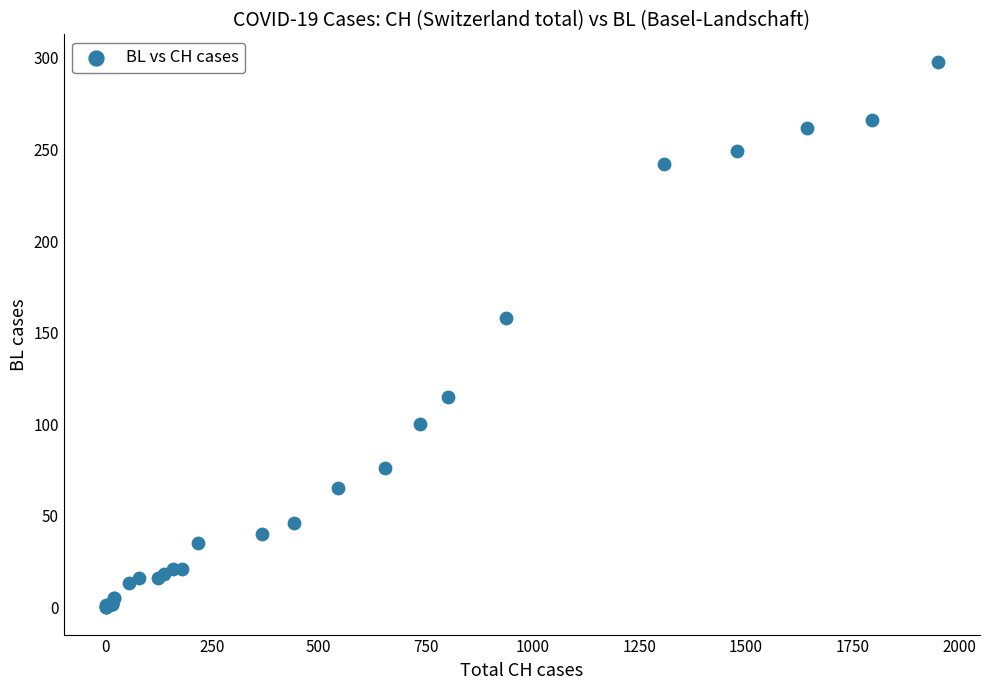

What Y value in the scatter plot is closest to 149?

158